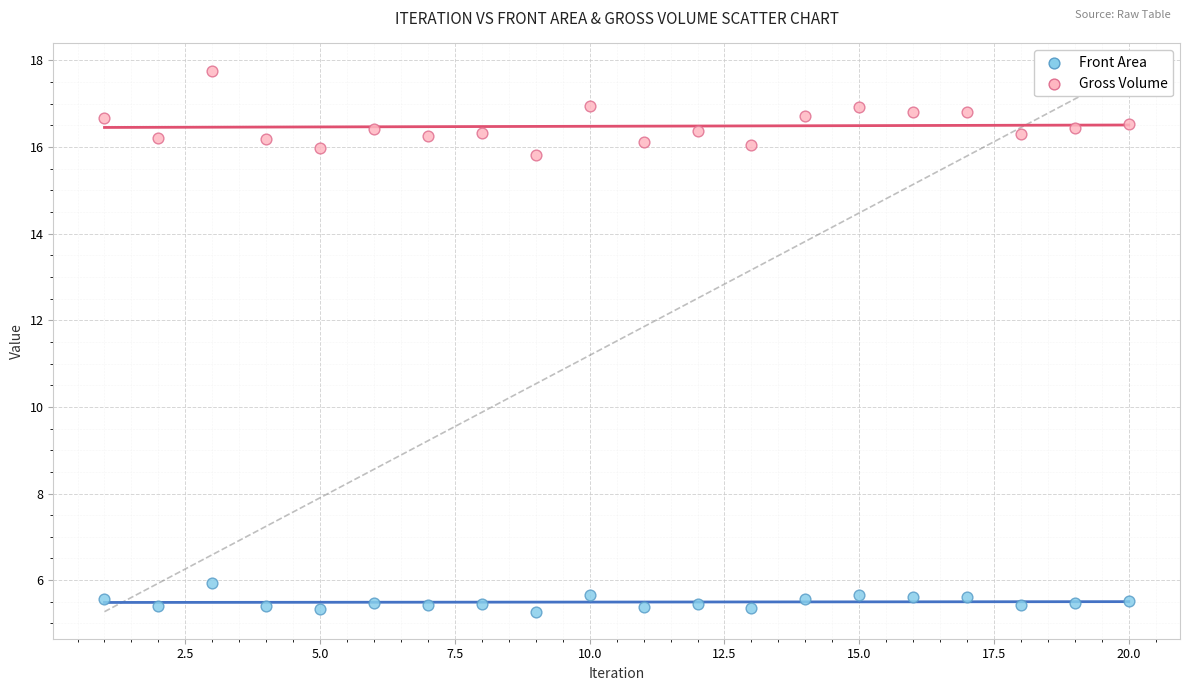

Which series has the largest Y range (max minus min)?

Gross Volume